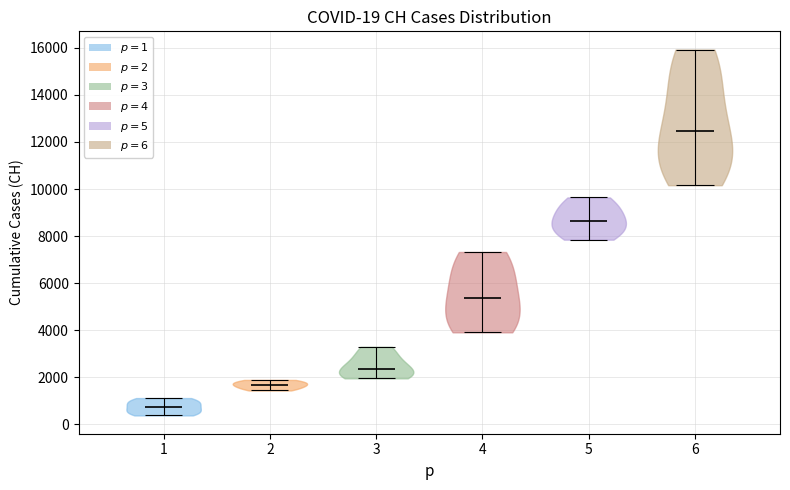

Which violin has the lowest median line?

1